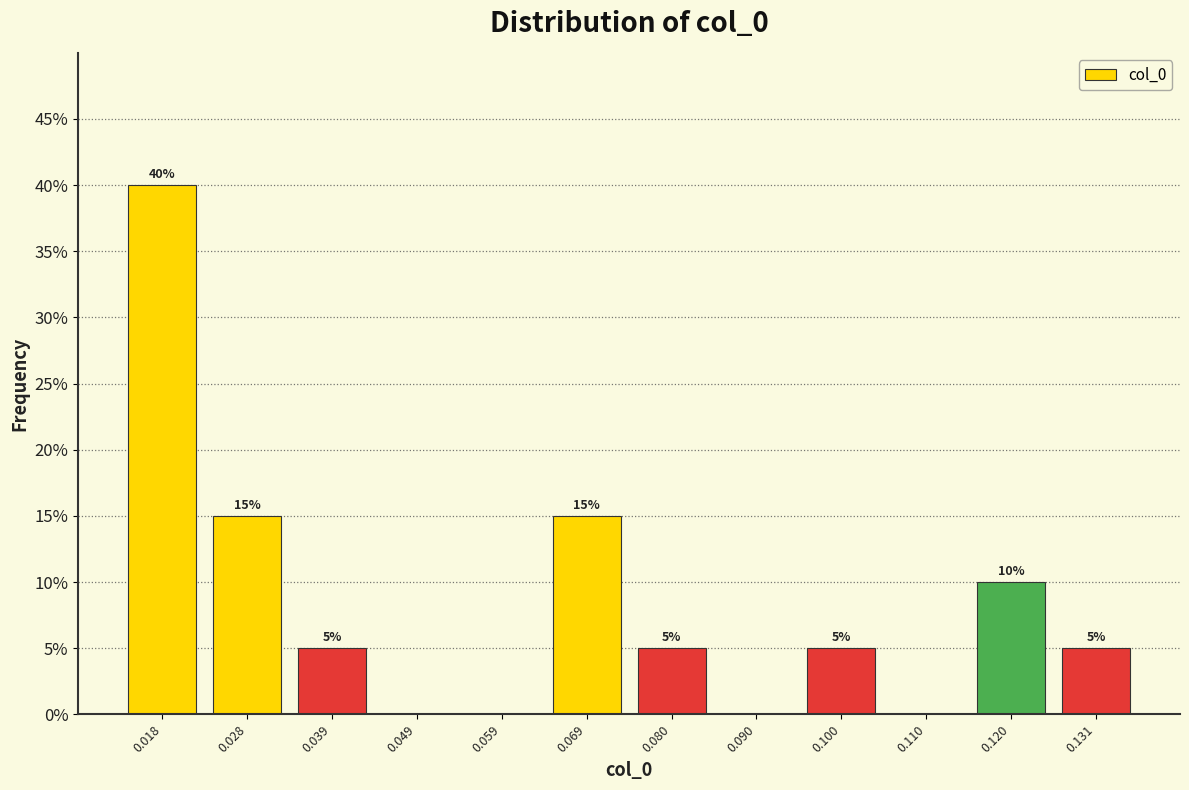

Which range on the x-axis has the tallest bar?

0.012 to 0.024